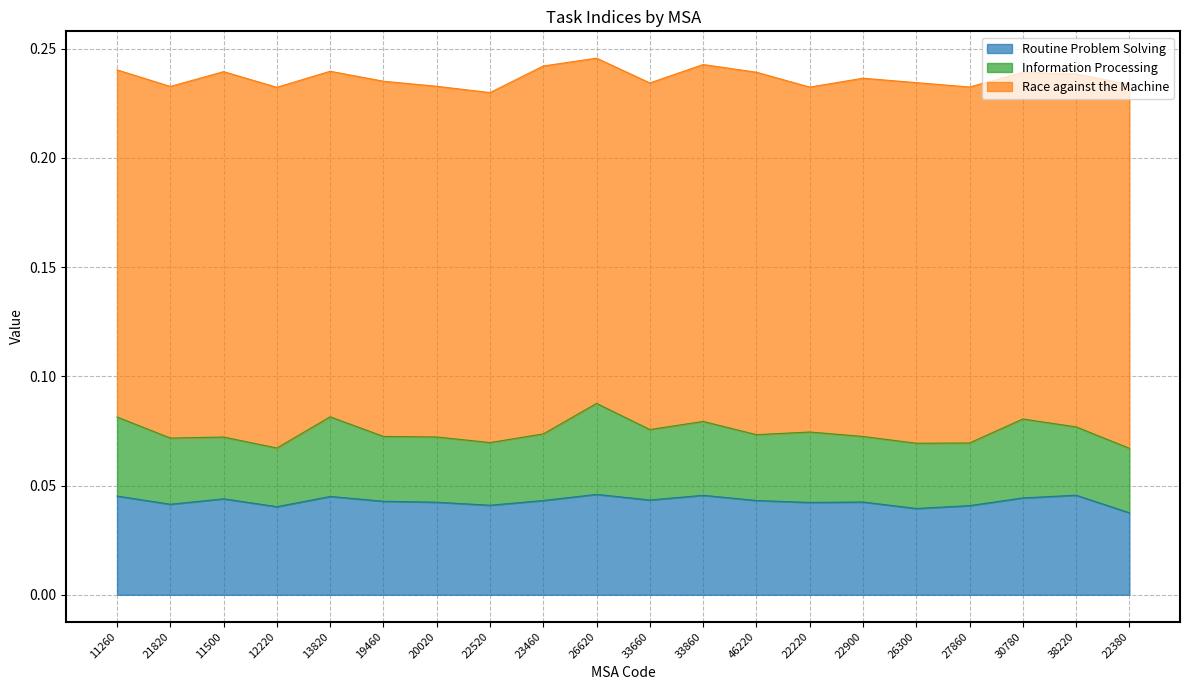

Reading right to left, transcribe all the data shown in this chart.

Routine Problem Solving: 0.0	0.0	0.0	0.0	0.0	0.0	0.0	0.0	0.0	0.0	0.0	0.0	0.0	0.0	0.0	0.0	0.0	0.0	0.0	0.0
Information Processing: 0.0	0.0	0.0	0.0	0.0	0.0	0.0	0.0	0.0	0.0	0.0	0.0	0.0	0.0	0.0	0.0	0.0	0.0	0.0	0.0
Race against the Machine: 0.2	0.2	0.2	0.2	0.2	0.2	0.2	0.2	0.2	0.2	0.2	0.2	0.2	0.2	0.2	0.2	0.2	0.2	0.2	0.2